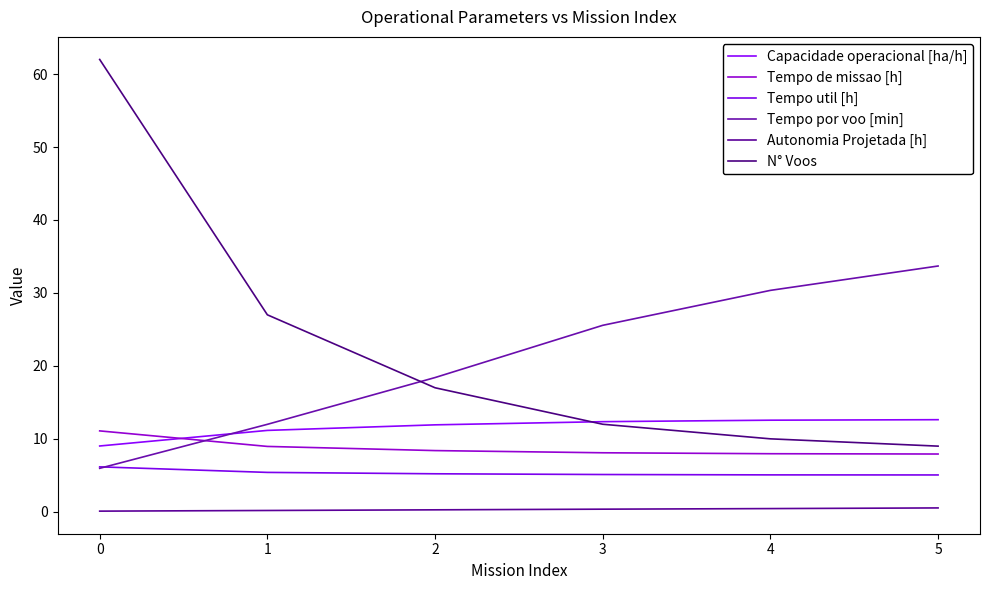

What is the sum of all Autonomia Projetada [h] values?

1.9